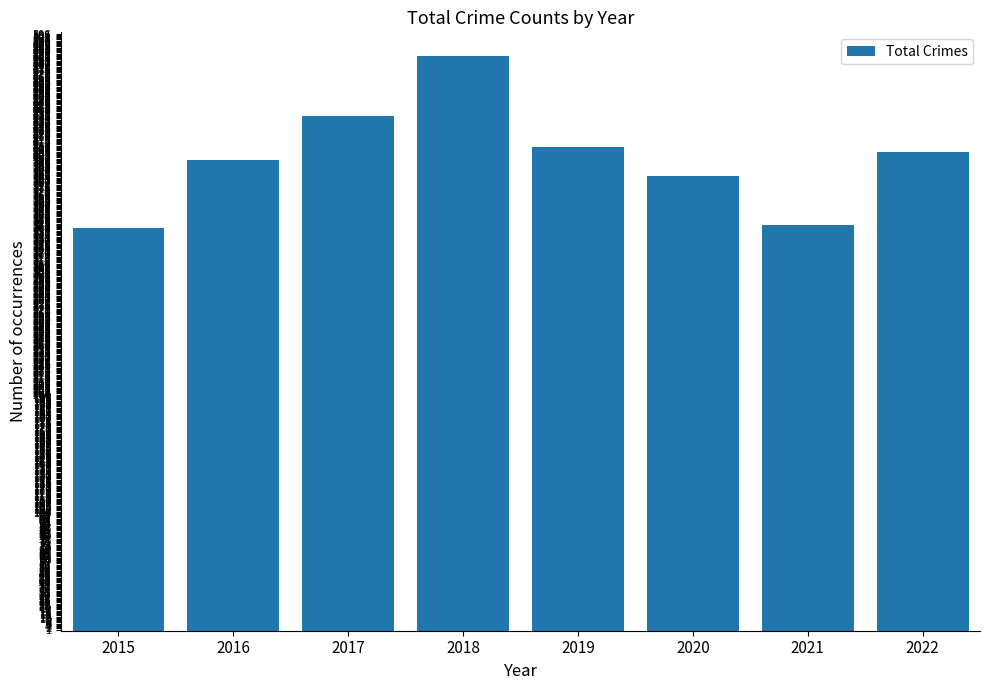

What is the maximum value shown in the chart?

487